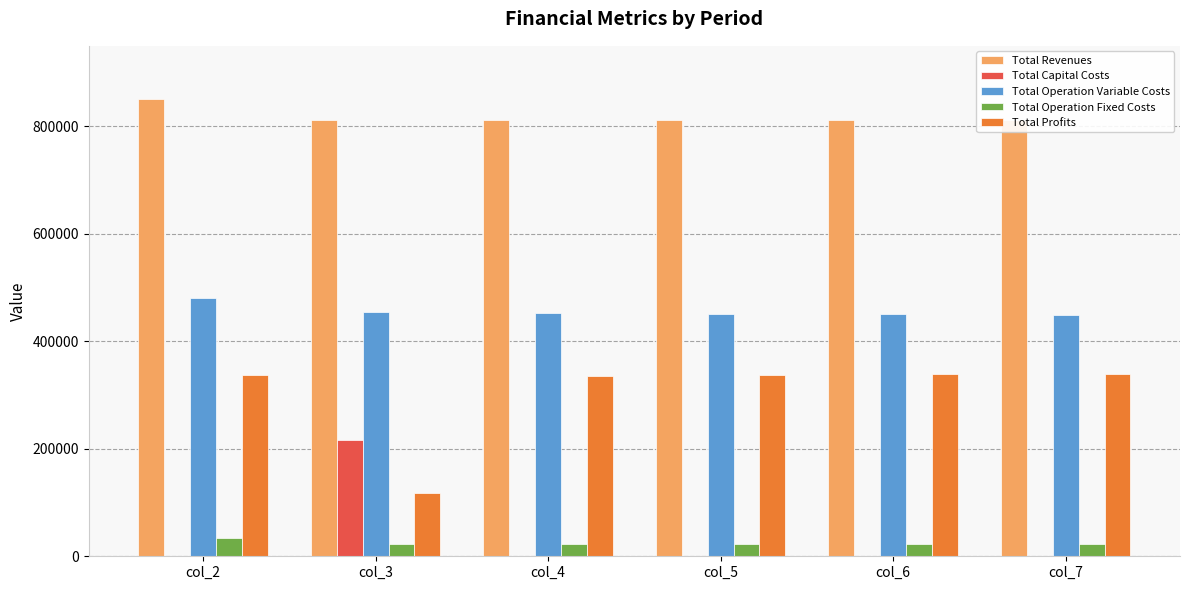

The Total Capital Costs series shows 131208.9 at col_7. True or false?

False